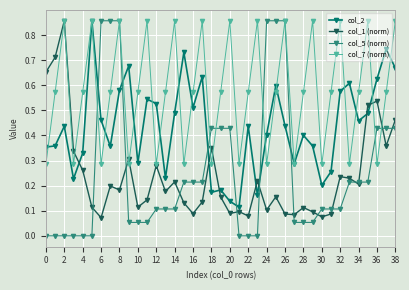

Which series has the largest range (max minus min)?

col_5 (norm)